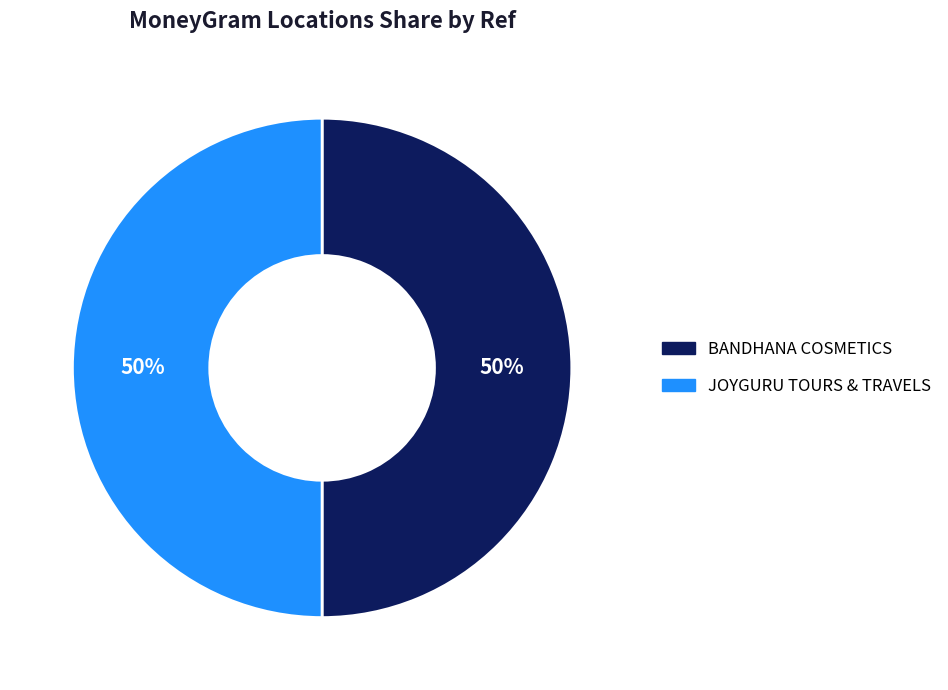

Is it true that BANDHANA COSMETICS is 65% of the pie?

False